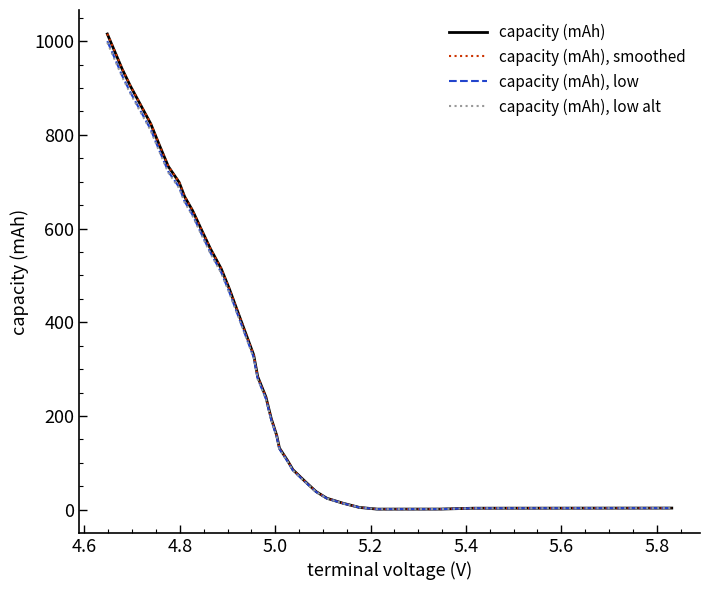

List the series in order of their peak value, lowest first.

capacity (mAh), low alt, capacity (mAh), low, capacity (mAh), capacity (mAh), smoothed